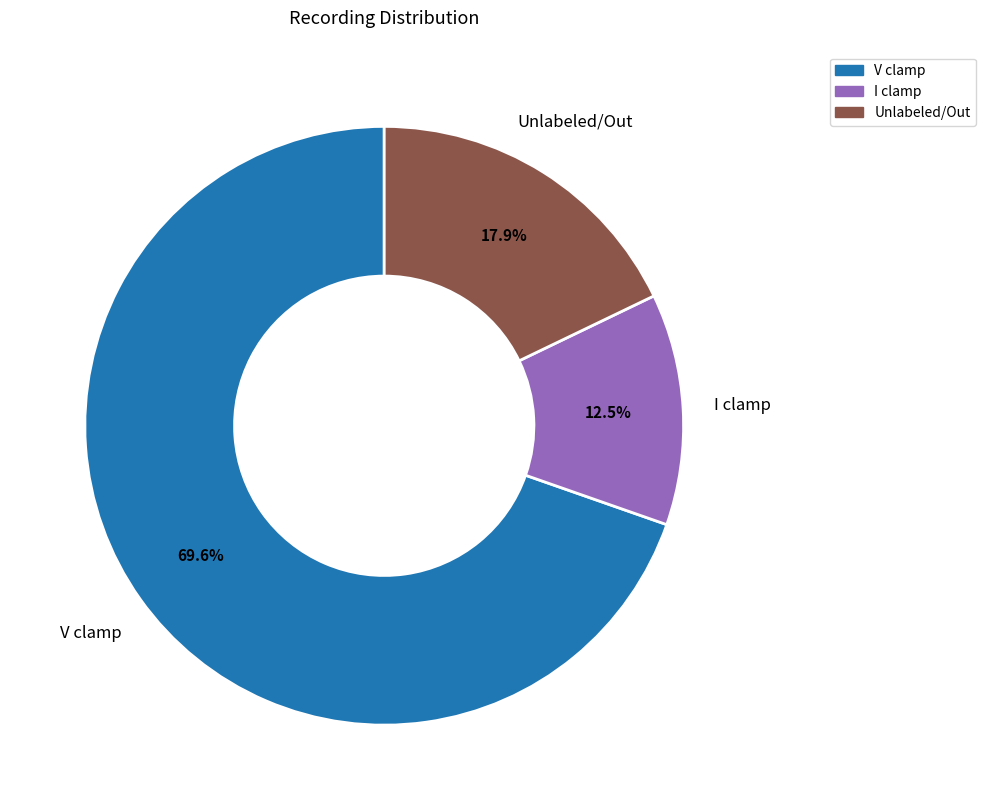

Which category has the biggest portion of the pie?

V clamp